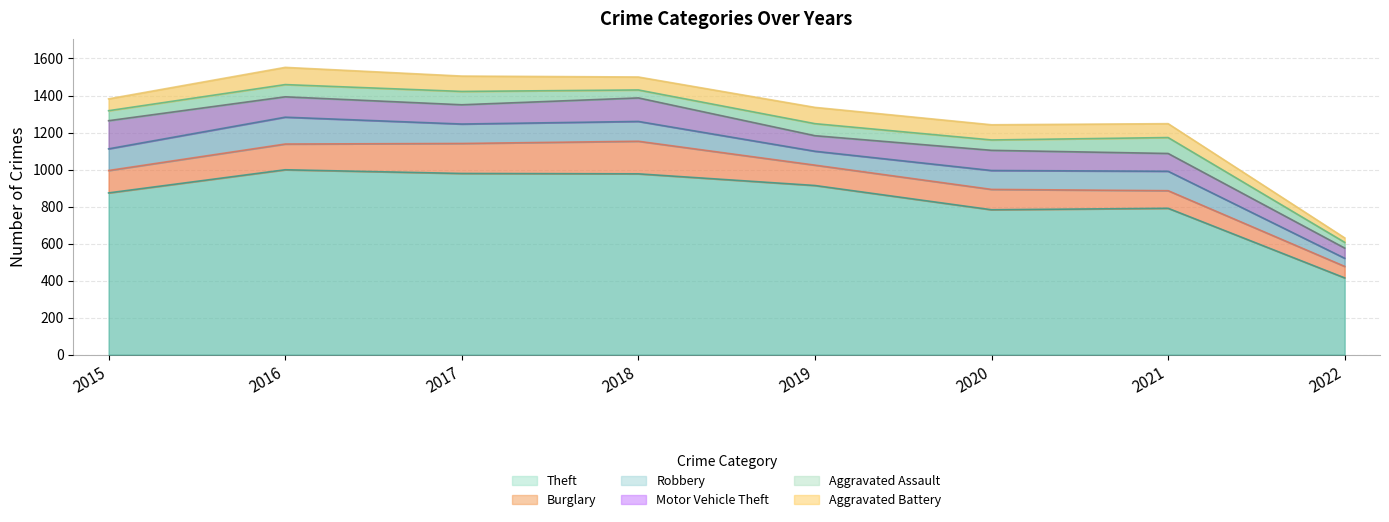

How many interior local valleys does the Aggravated Assault series have?

2